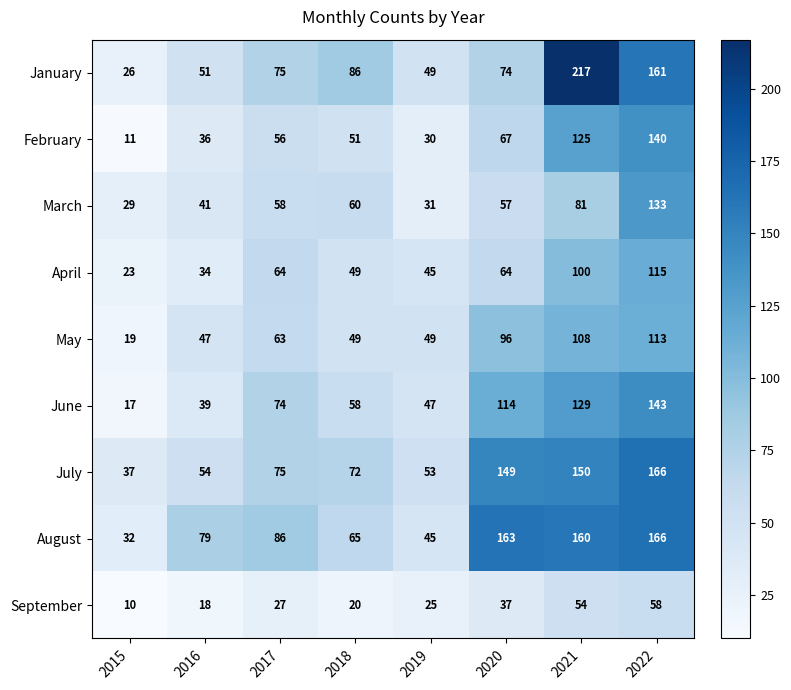

The value of April at 2015 is 41. True or false?

False